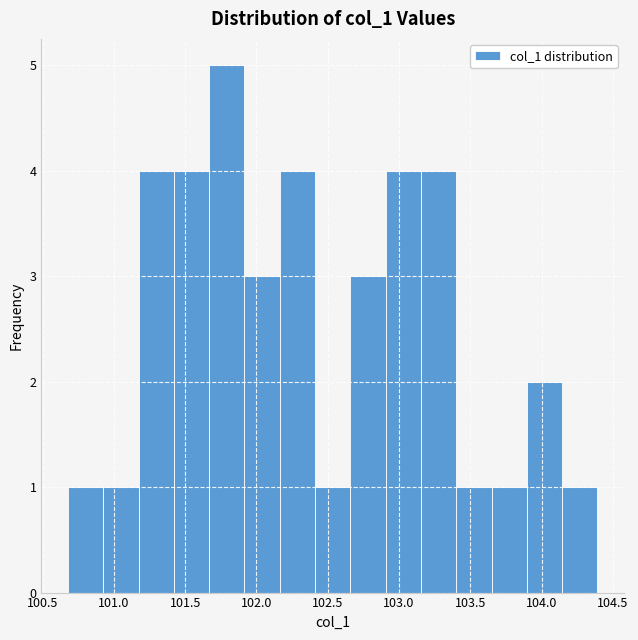

Which range on the x-axis has the tallest bar?

101.65 to 101.90